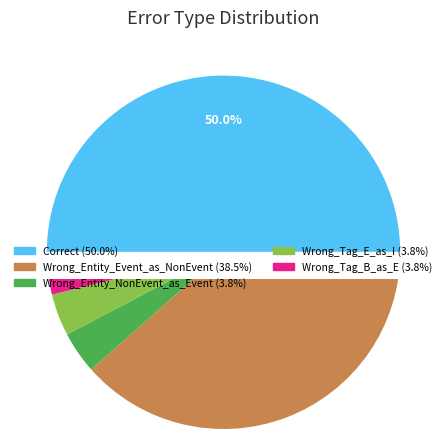

Approximately how many times larger is the value at Wrong_Tag_B_as_E compared to Wrong_Tag_E_as_I?

1.0